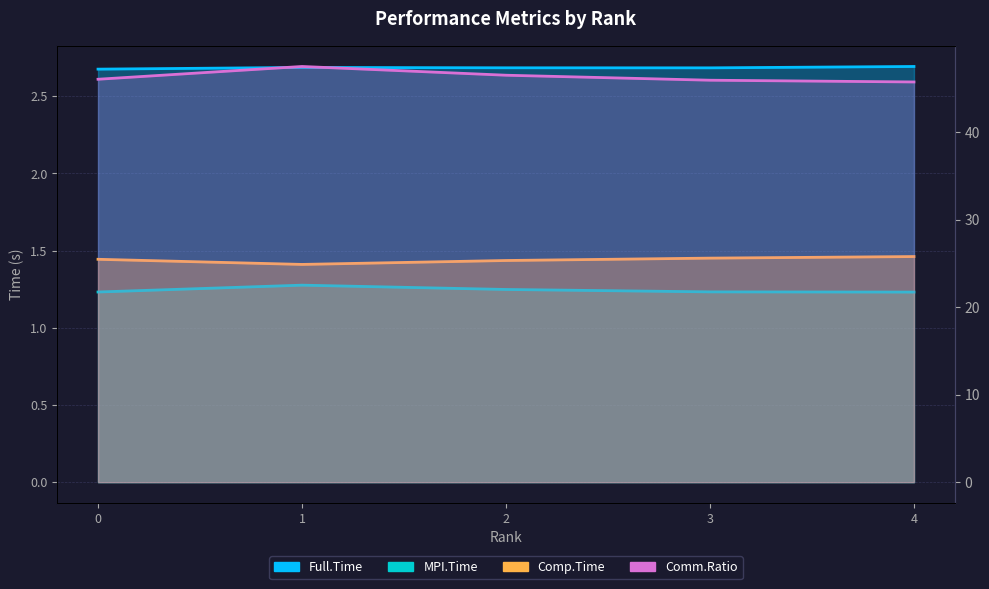

List the series in order of their peak value, lowest first.

MPI.Time, Comp.Time, Full.Time, Comm.Ratio